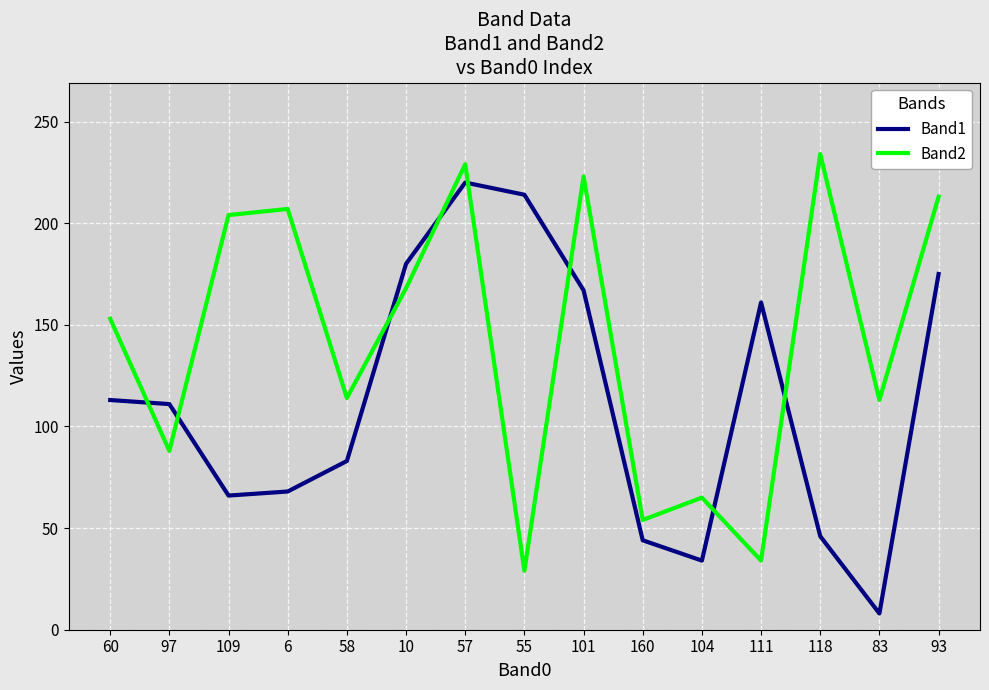

What is the difference between the maximum and minimum values in the Band2 series?

205